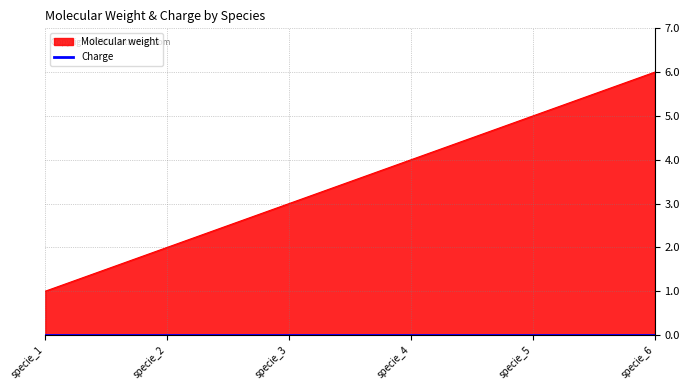

Is it true that the value at specie_3 is 3?

True